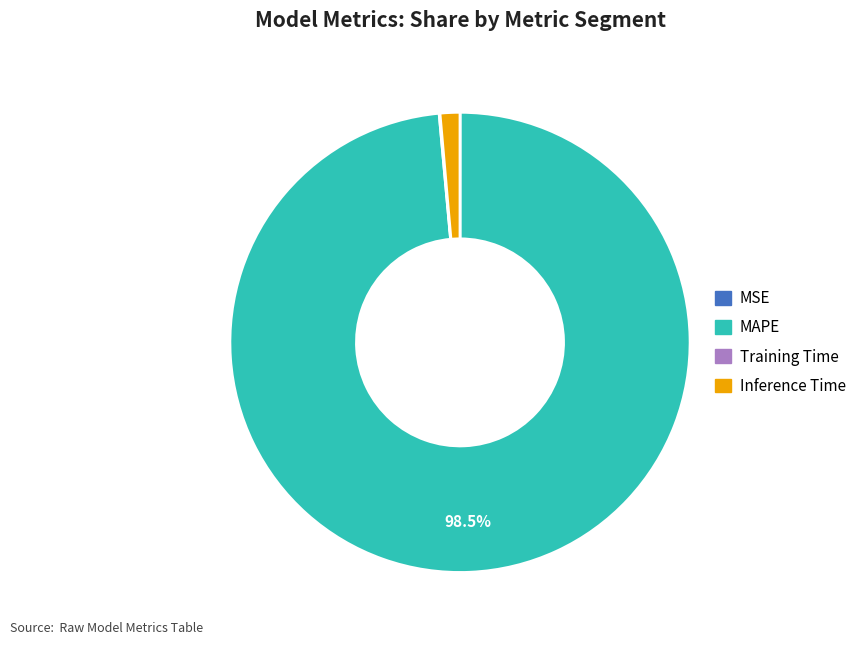

Between Inference Time and MAPE, which is larger?

MAPE